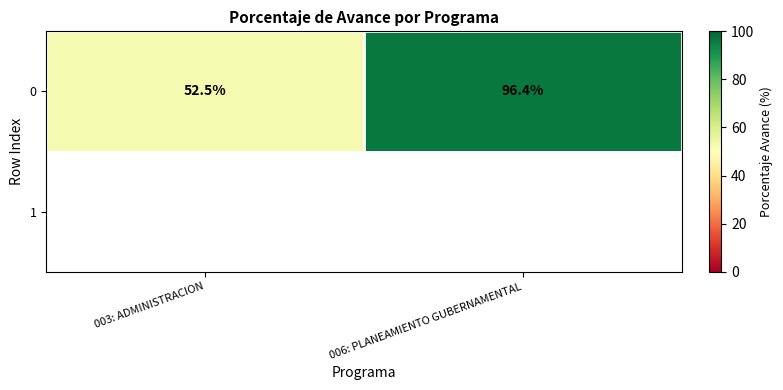

Which has a higher value, 003: ADMINISTRACION or 006: PLANEAMIENTO GUBERNAMENTAL?

006: PLANEAMIENTO GUBERNAMENTAL